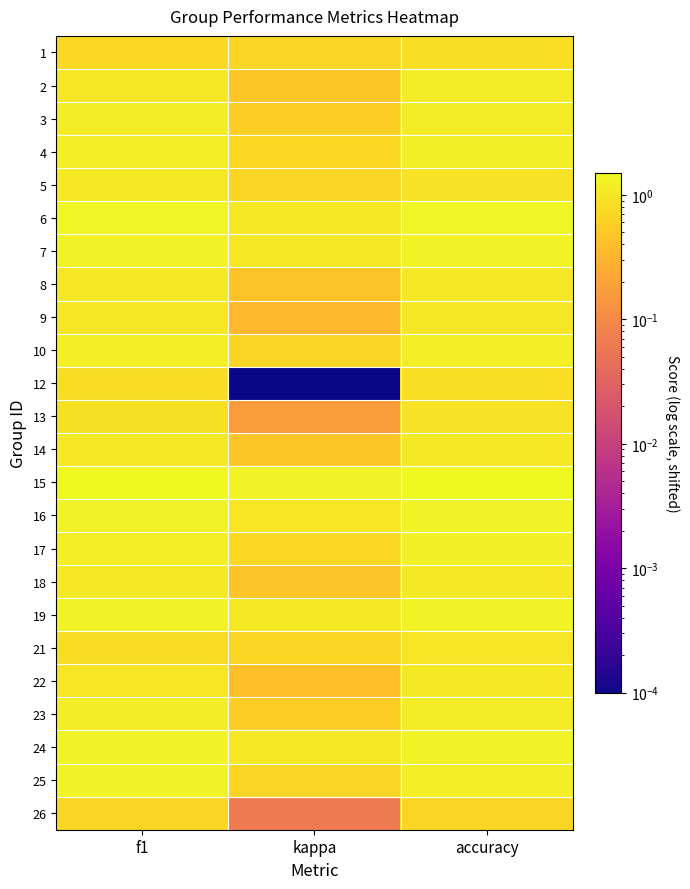

What is the total value across all series at f1?

26.3